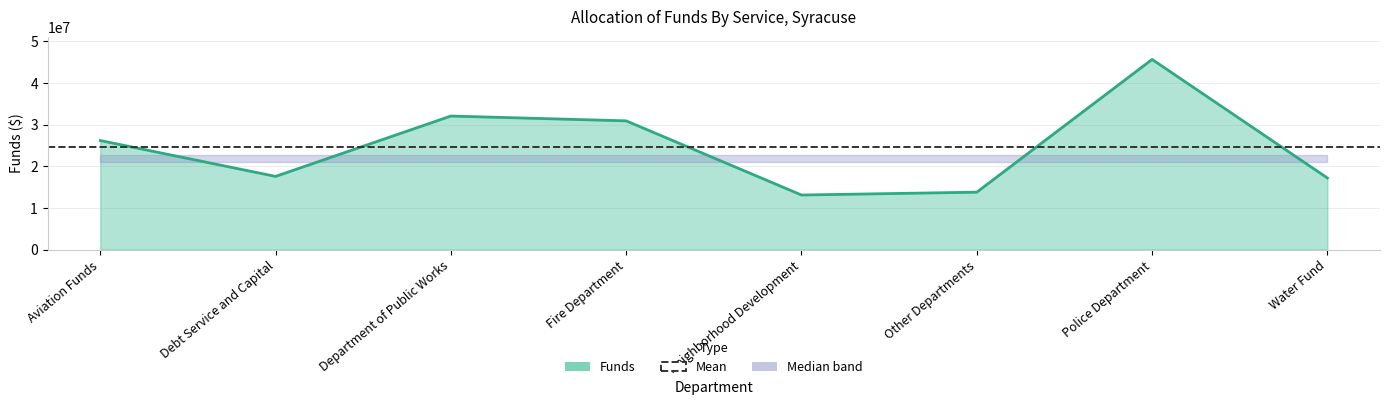

How many data points are above 26190672?

3